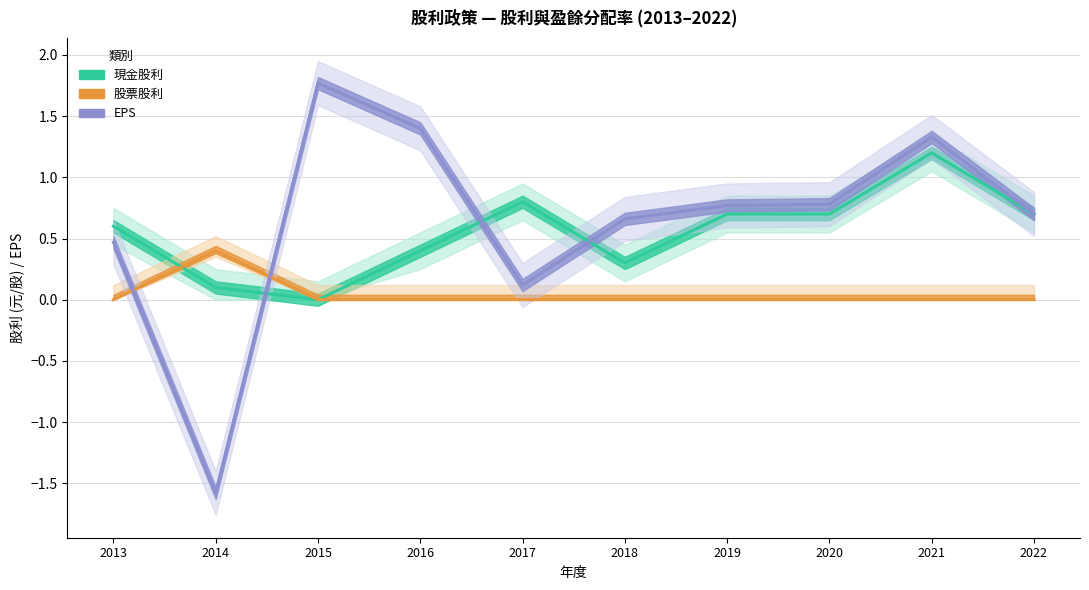

What is the sum of all EPS values?

6.4